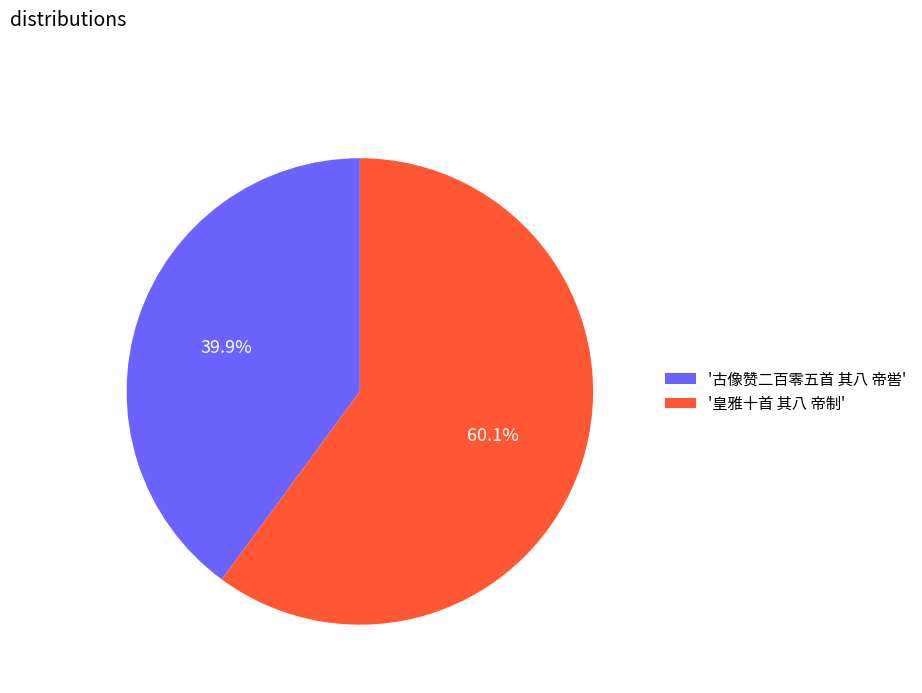

Does '古像赞二百零五首 其八 帝喾' represent more than half of the total?

No